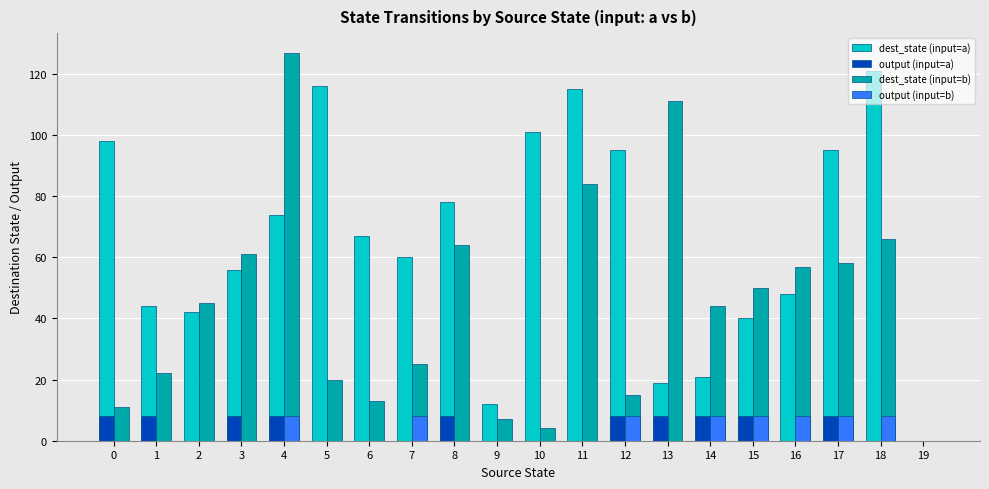

What is the sum of all output (input=a) values?

80